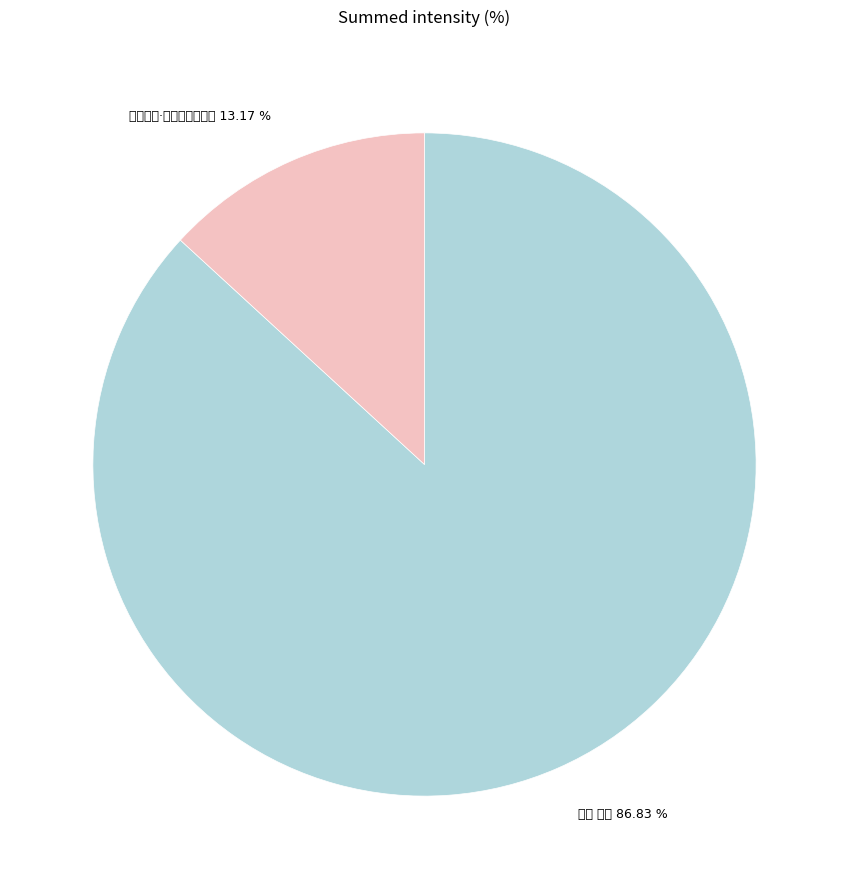

Combined, what portion of the pie is 审配金祎·董承种辑骚为迂 and 咏史 金祎?

100.0%